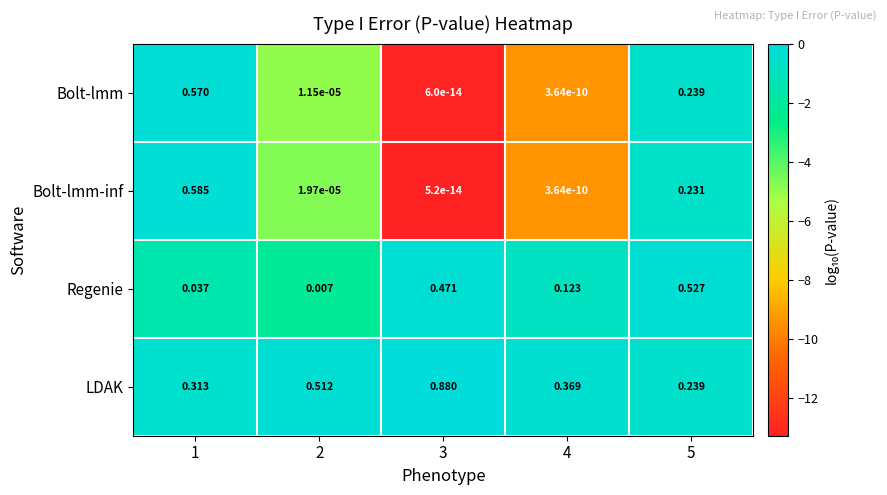

Which series has the largest range (max minus min)?

LDAK